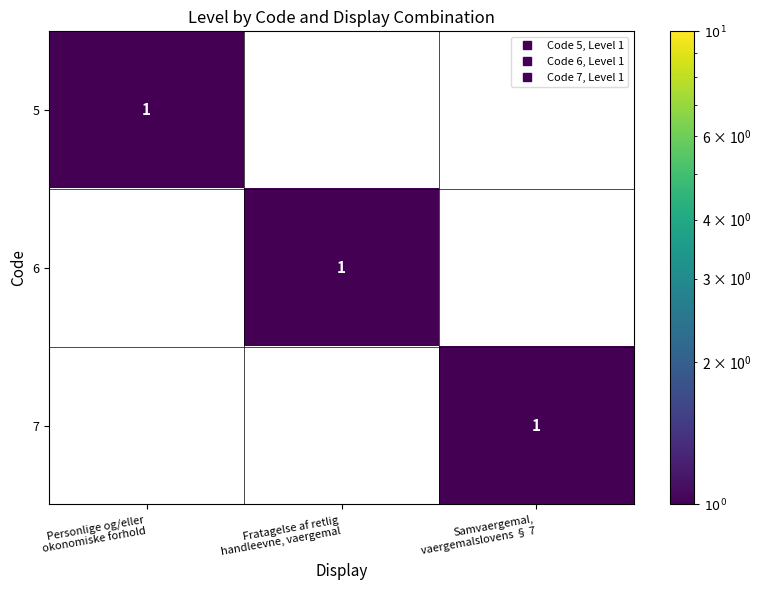

True or false: 5 has a value of -1 at Samvaergemal, vaergemalslovens § 7.

False